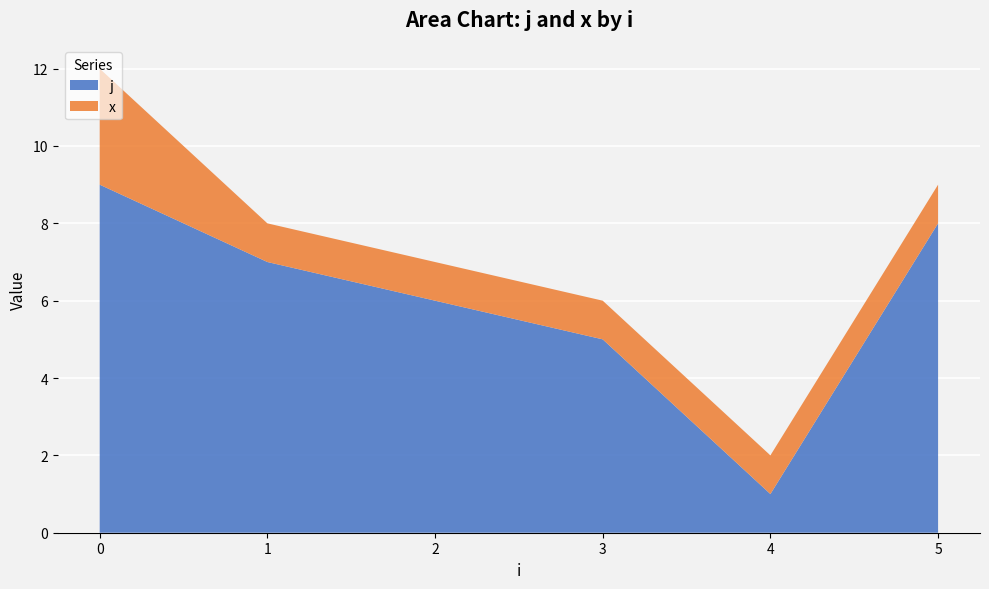

The value of j at 2 is 9. True or false?

False